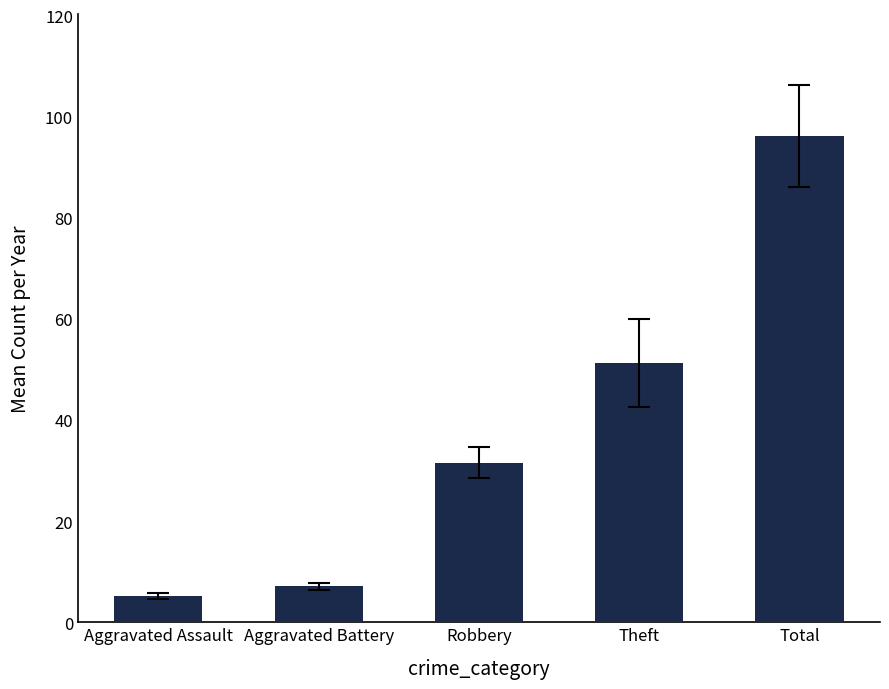

Between Aggravated Battery and Robbery, which is larger?

Robbery